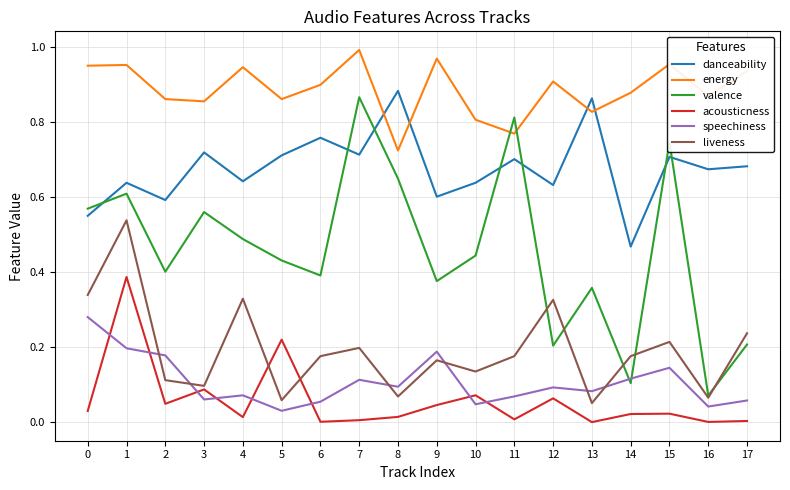

True or false: liveness and danceability intersect in this chart.

False